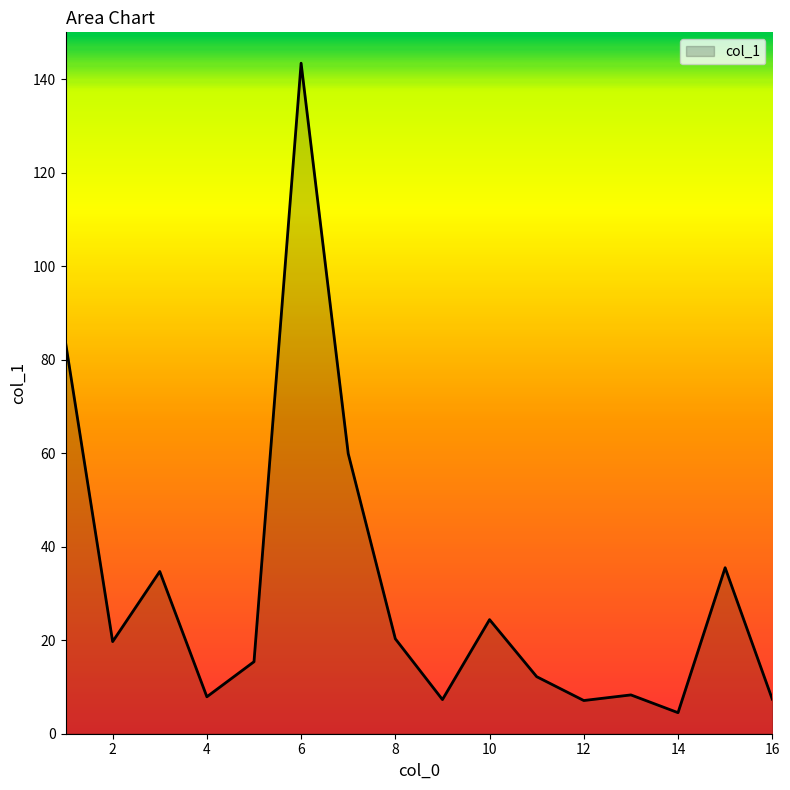

What is the smallest value displayed?

4.5